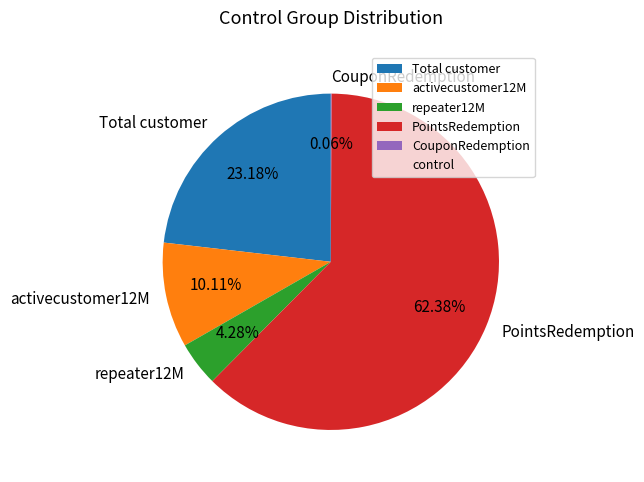

To the nearest percent, what is the average slice percentage?

20%